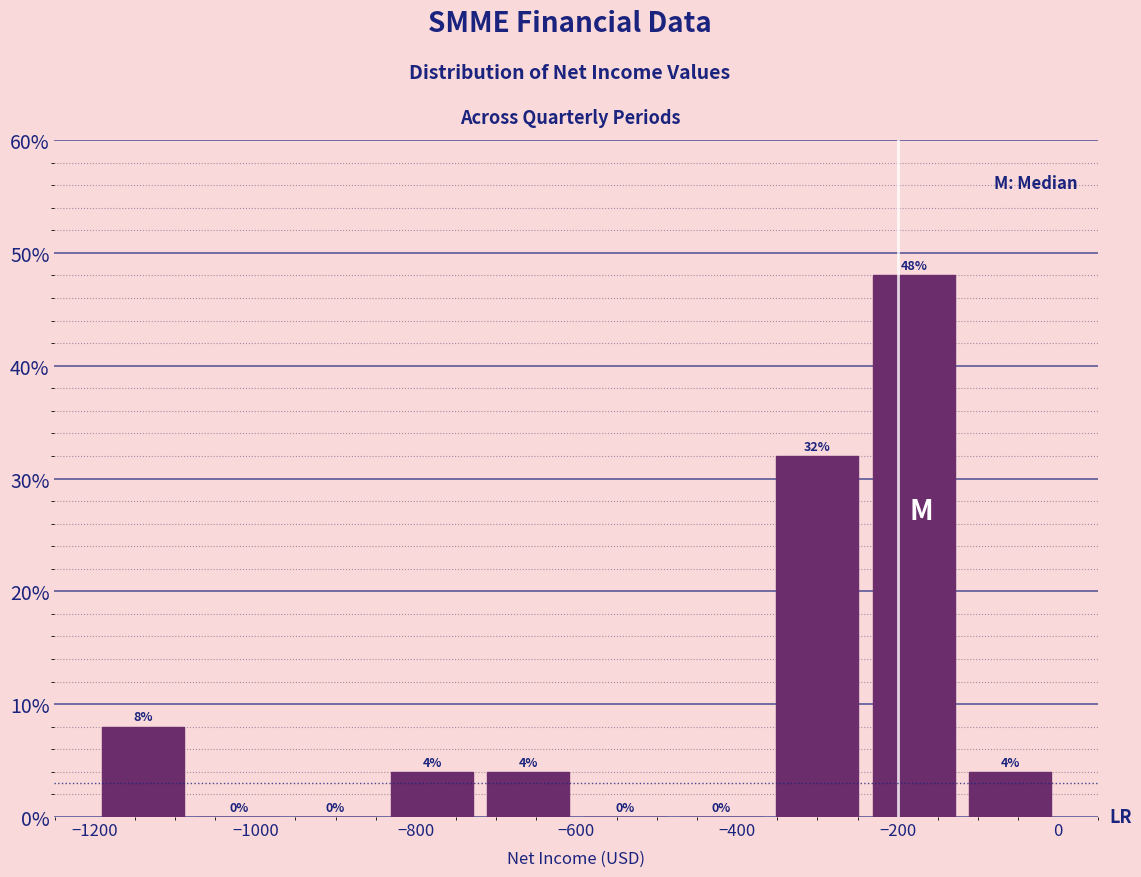

Reading left to right, list every bar in this chart as the range it spans on the x-axis followed by its height.

-1200 to -1080: 8
-1080 to -960: 0
-960 to -840: 0
-840 to -720: 4
-720 to -600: 4
-600 to -480: 0
-480 to -360: 0
-360 to -240: 32
-240 to -120: 48
-120 to 0: 4